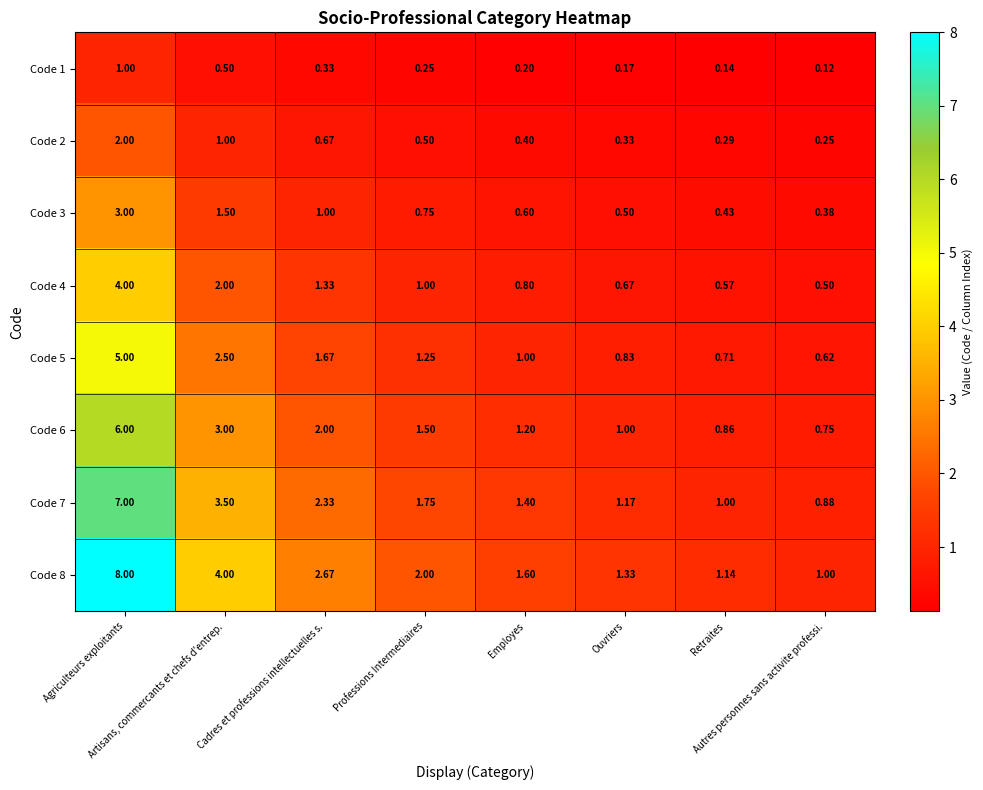

What is the total value across all series at Ouvriers?

6.0